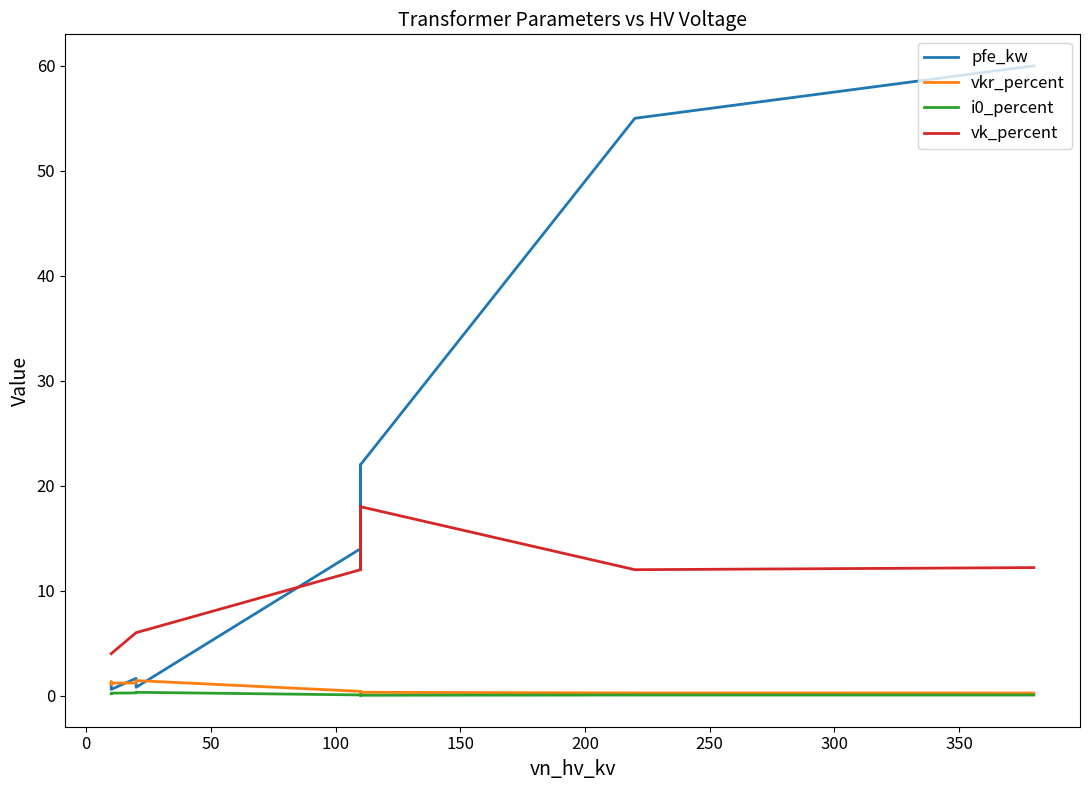

True or false: i0_percent and pfe_kw intersect in this chart.

False